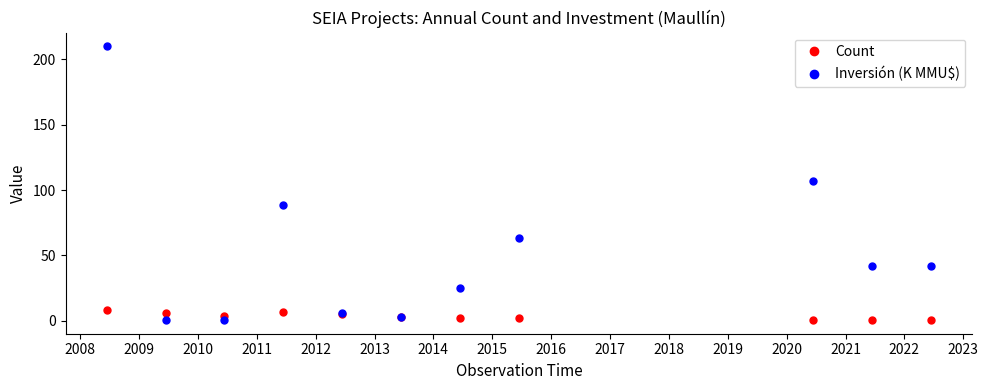

List the series in order of their peak value, highest first.

Inversión (K MMU$), Count